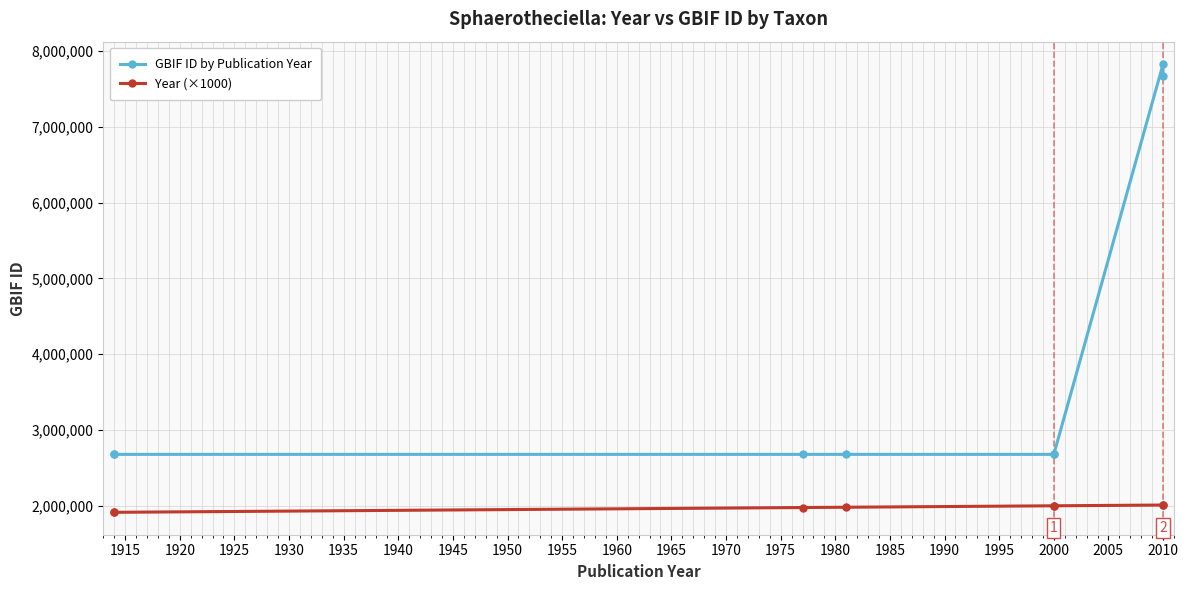

Which series has the largest range (max minus min)?

GBIF ID by Publication Year